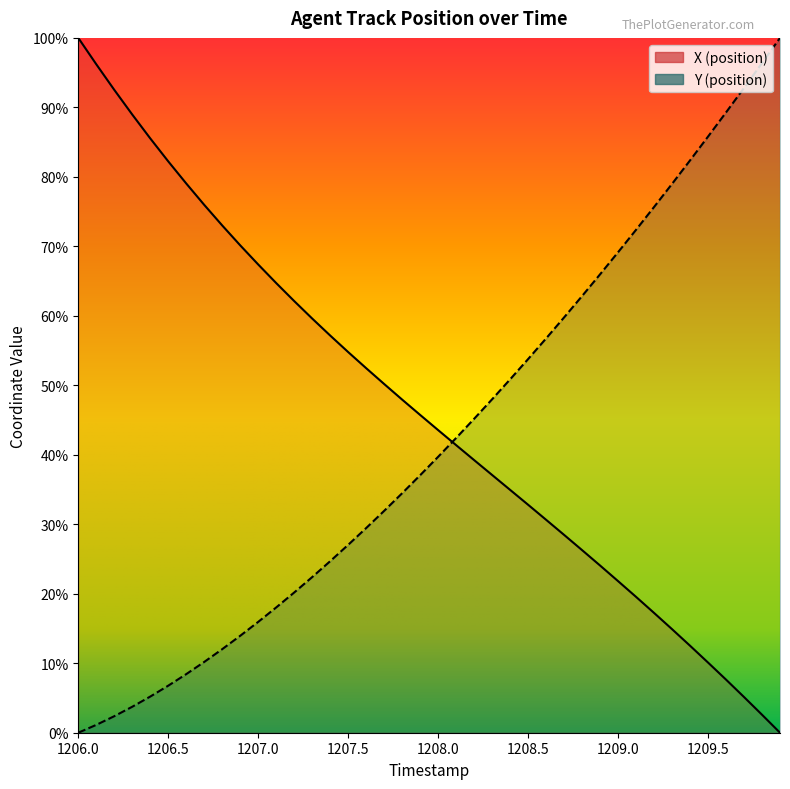

At which category is the sum across all series the highest?

1206.0